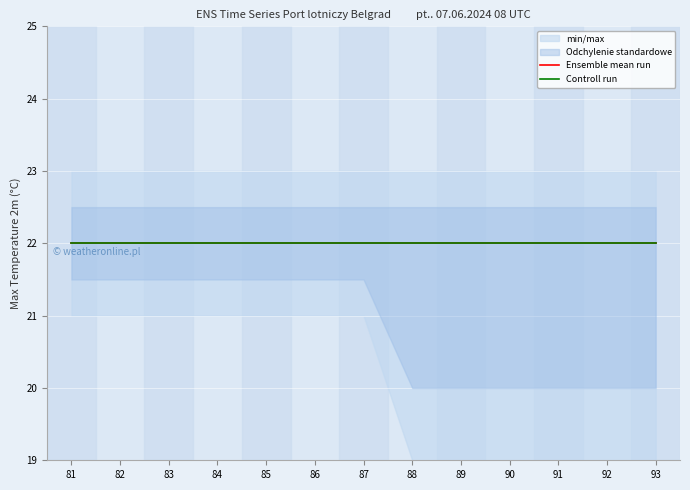

Between 81 and 92, which is larger?

81